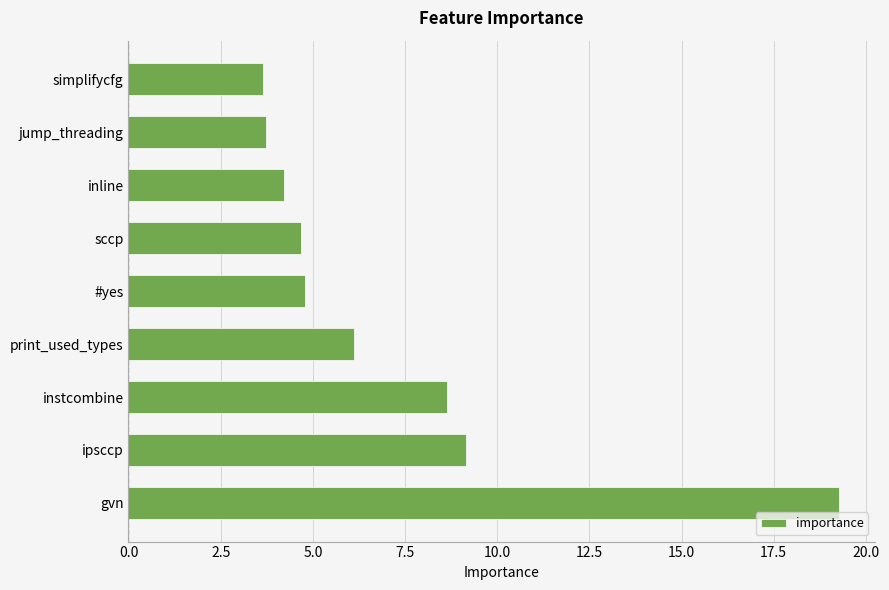

What is the smallest value displayed?

3.6